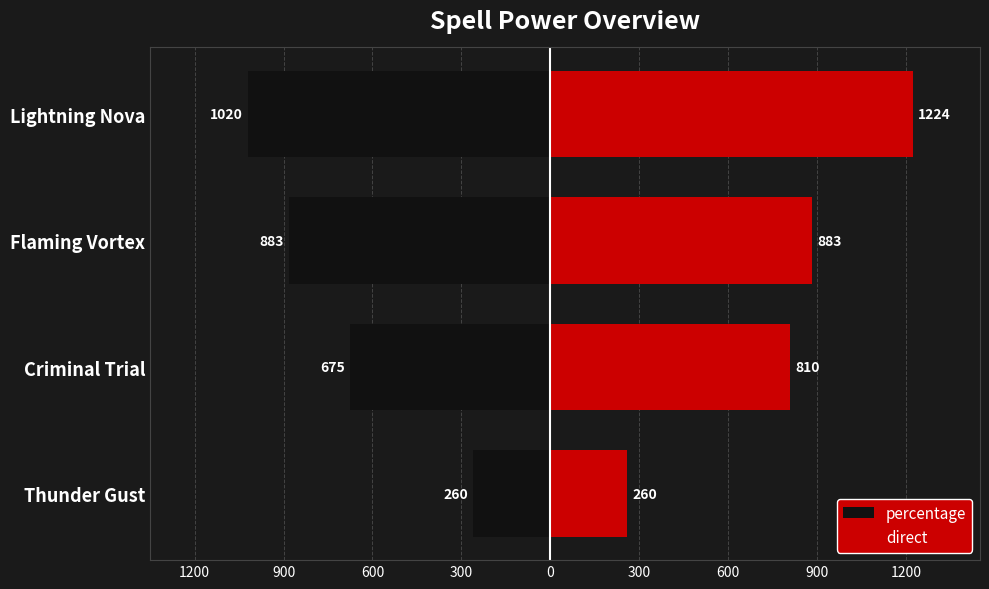

What is the sum of all percentage values?

-2838